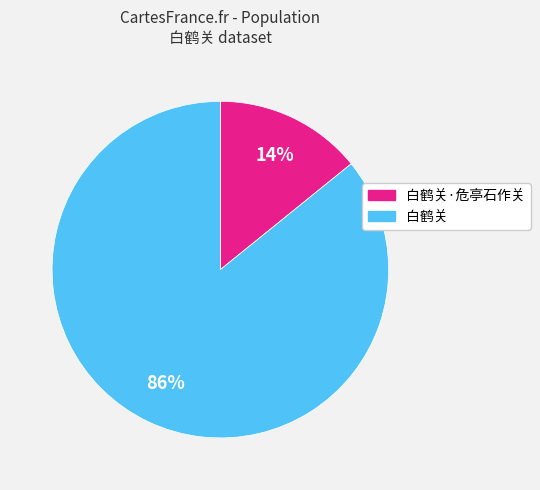

To the nearest percent, what is the average slice percentage?

50%